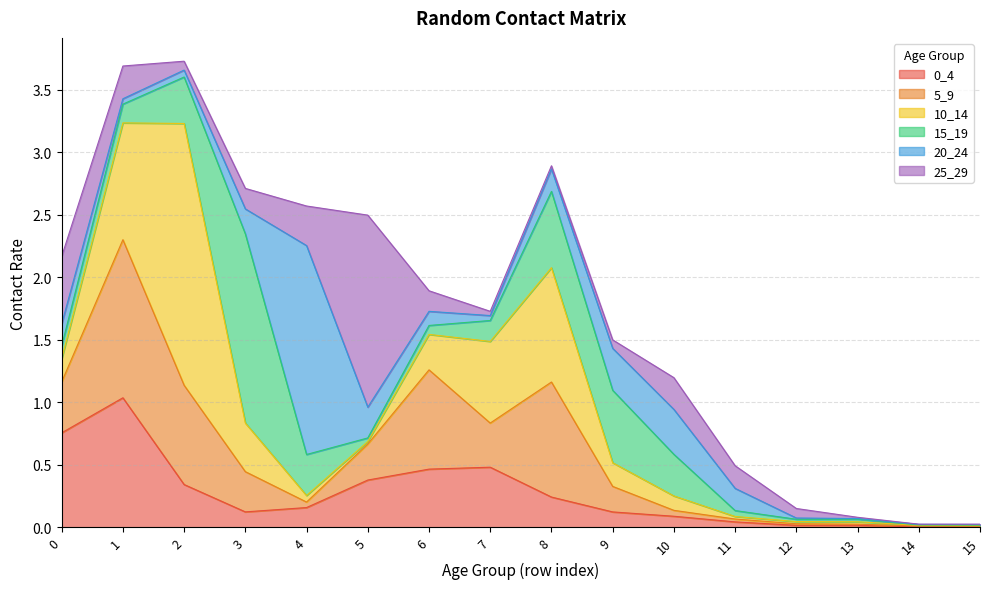

The value of 0_4 at 3 is 0.1. True or false?

True